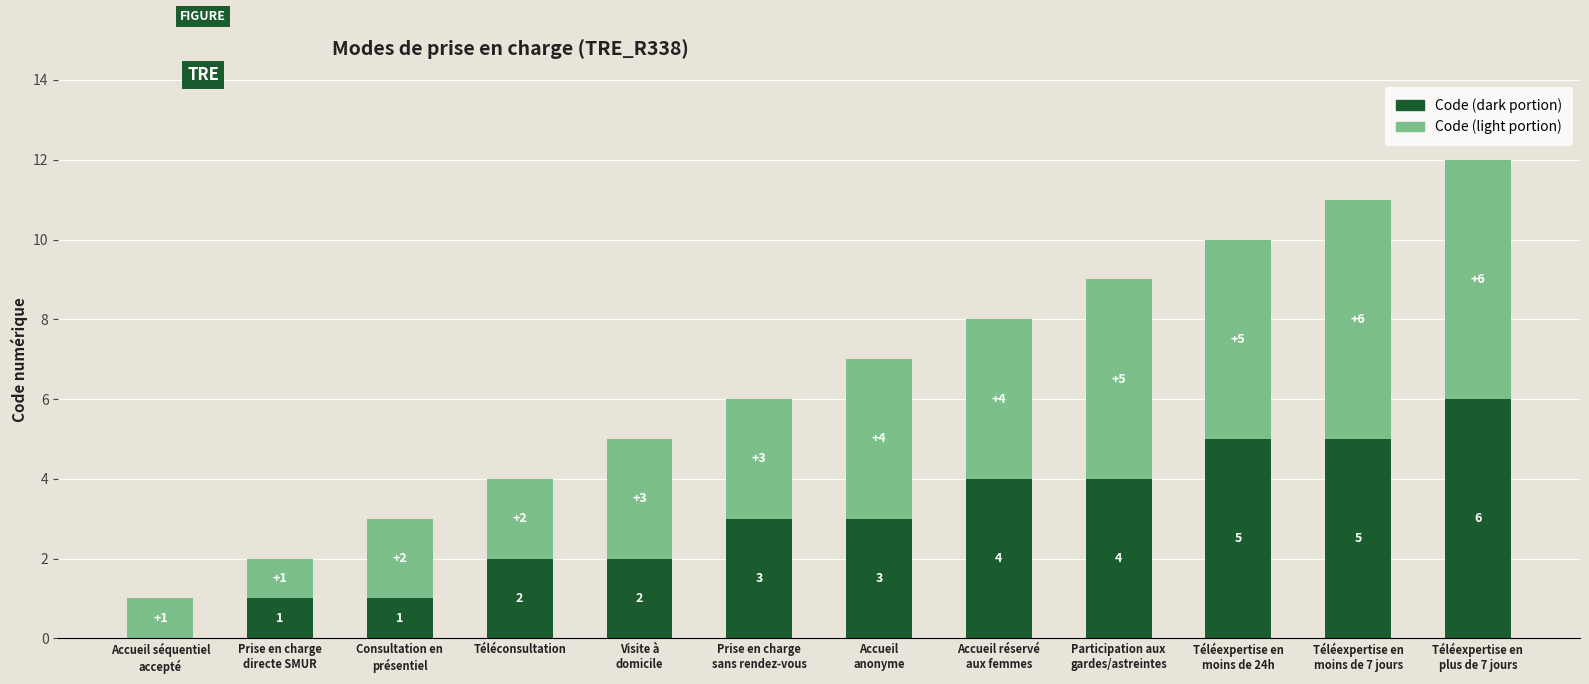

How many series are shown in this chart?

2